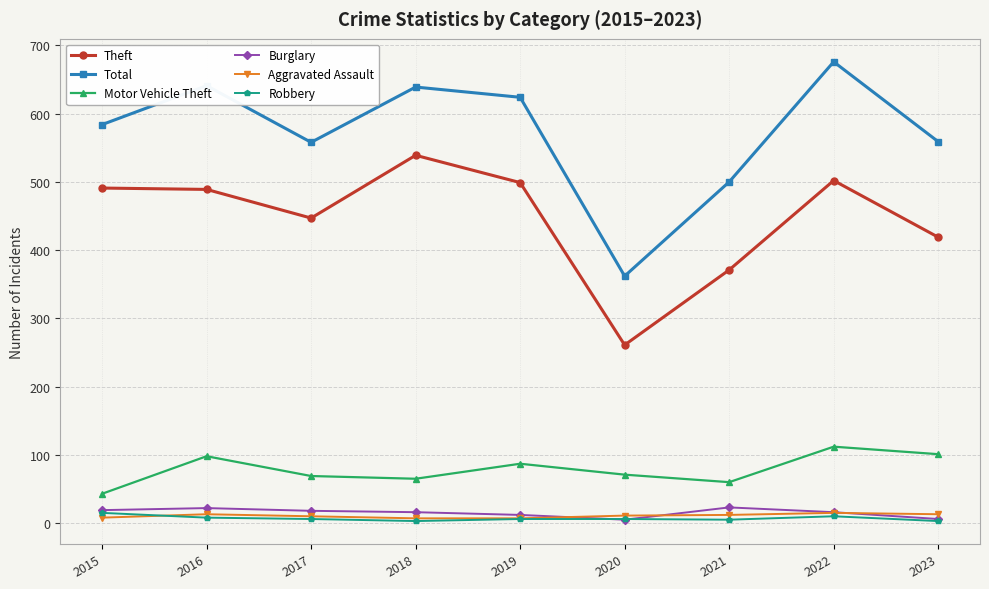

True or false: Burglary has a value of 5 at 2020.

True